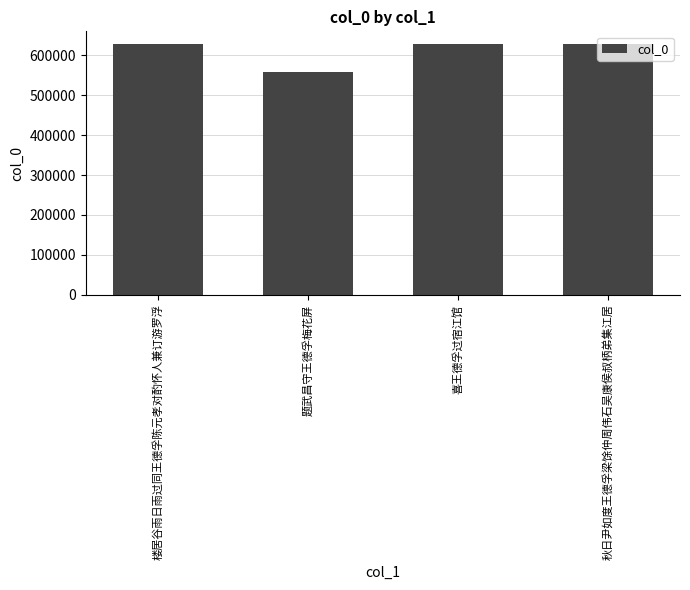

Approximately how many times larger is the value at 楼居谷雨日雨过同王德孚陈元孝对酌怀人兼订游罗浮 compared to 喜王德孚过宿江馆?

1.0